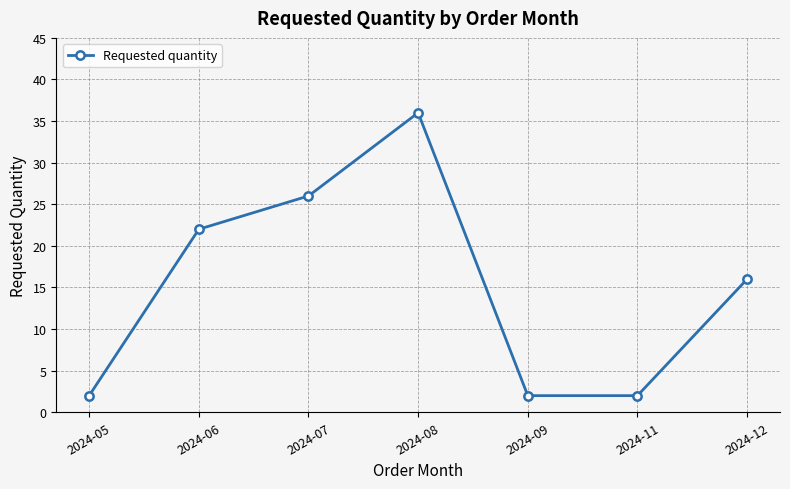

What is the average value?

15